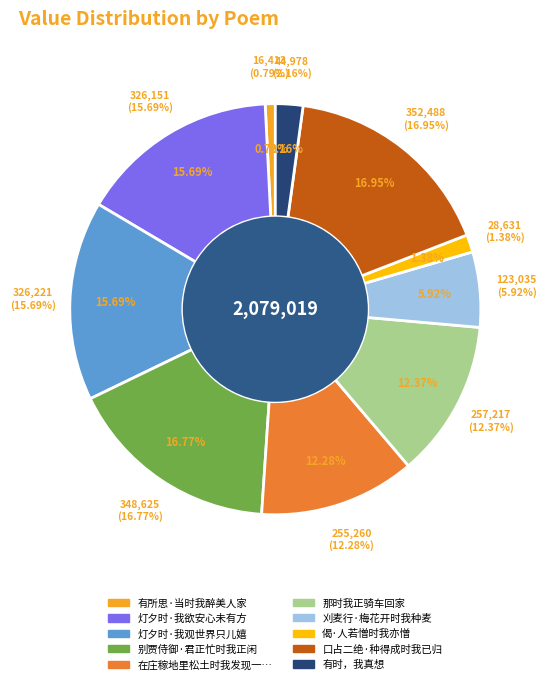

Rank the categories by value from highest to lowest.

口占二绝·种得成时我已归, 别贾侍御·君正忙时我正闲, 灯夕时·我观世界只儿嬉, 灯夕时·我欲安心未有方, 那时我正骑车回家, 在庄稼地里松土时我发现一小节骨头, 刈麦行·梅花开时我种麦, 有时，我真想, 偈·人若憎时我亦憎, 有所思·当时我醉美人家